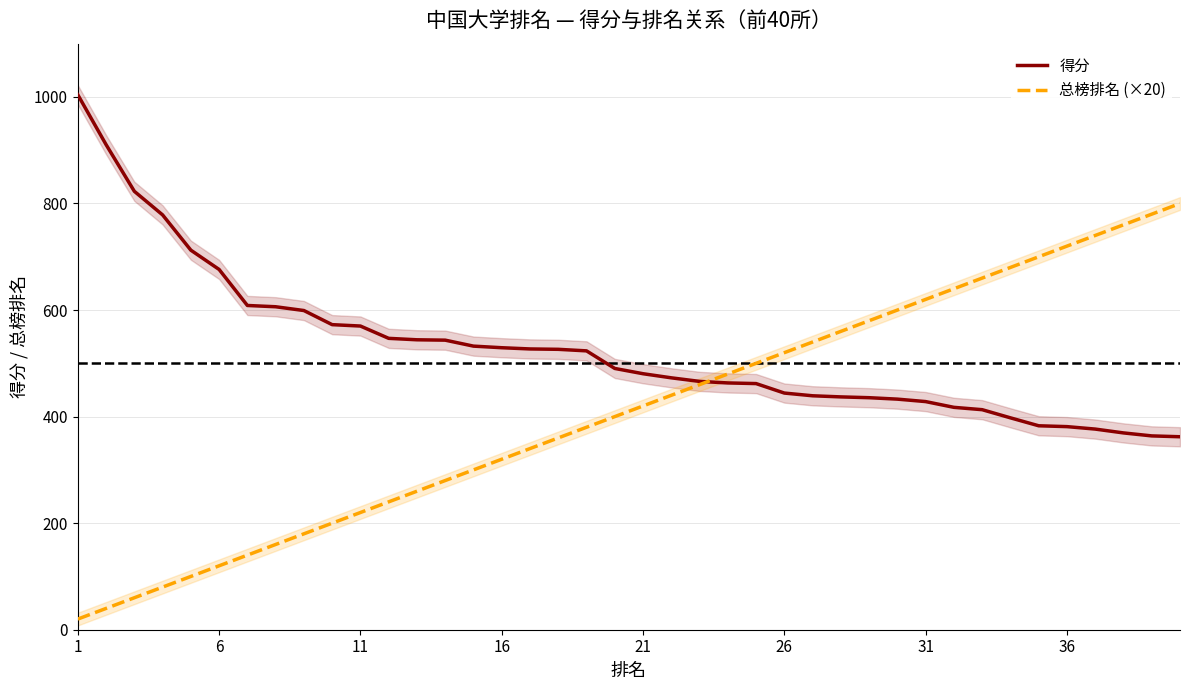

True or false: 总榜排名 (×20) has a value of 793.3 at 22.

False